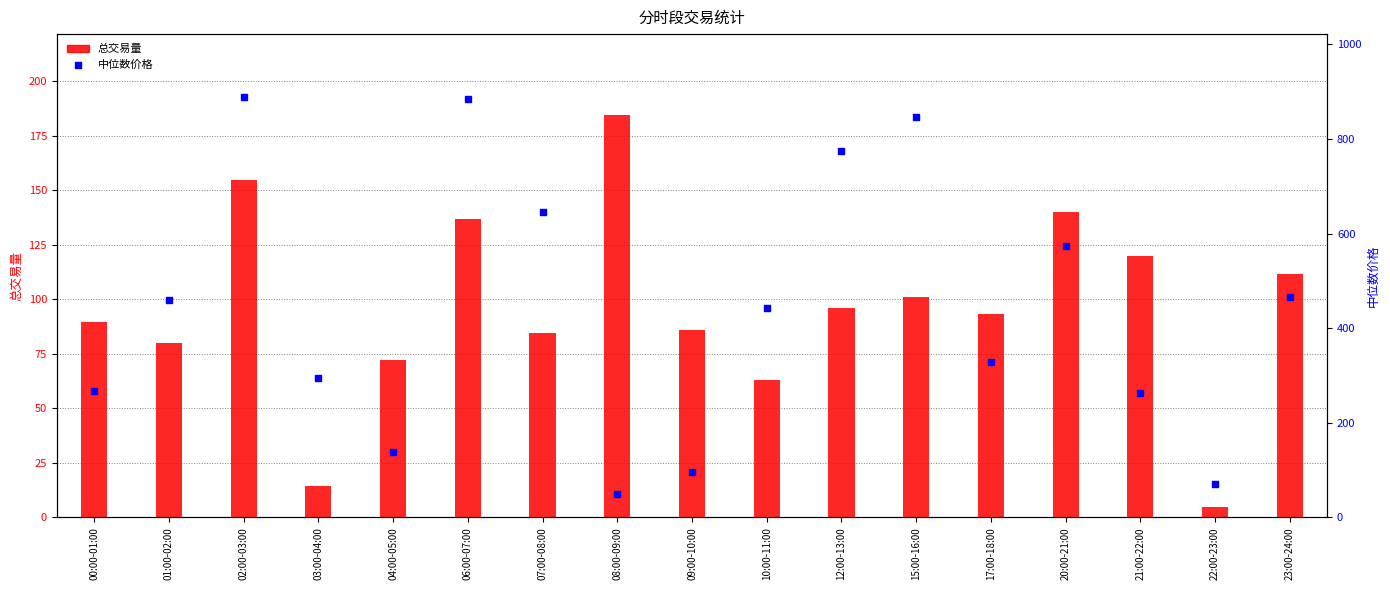

What are all the series names shown in the legend?

总交易量, 中位数价格